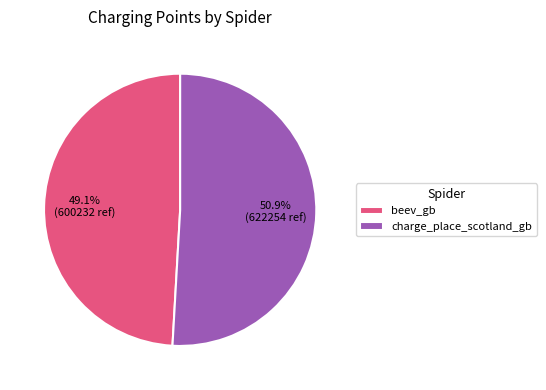

What percentage is the charge_place_scotland_gb slice, to the nearest percent?

51%